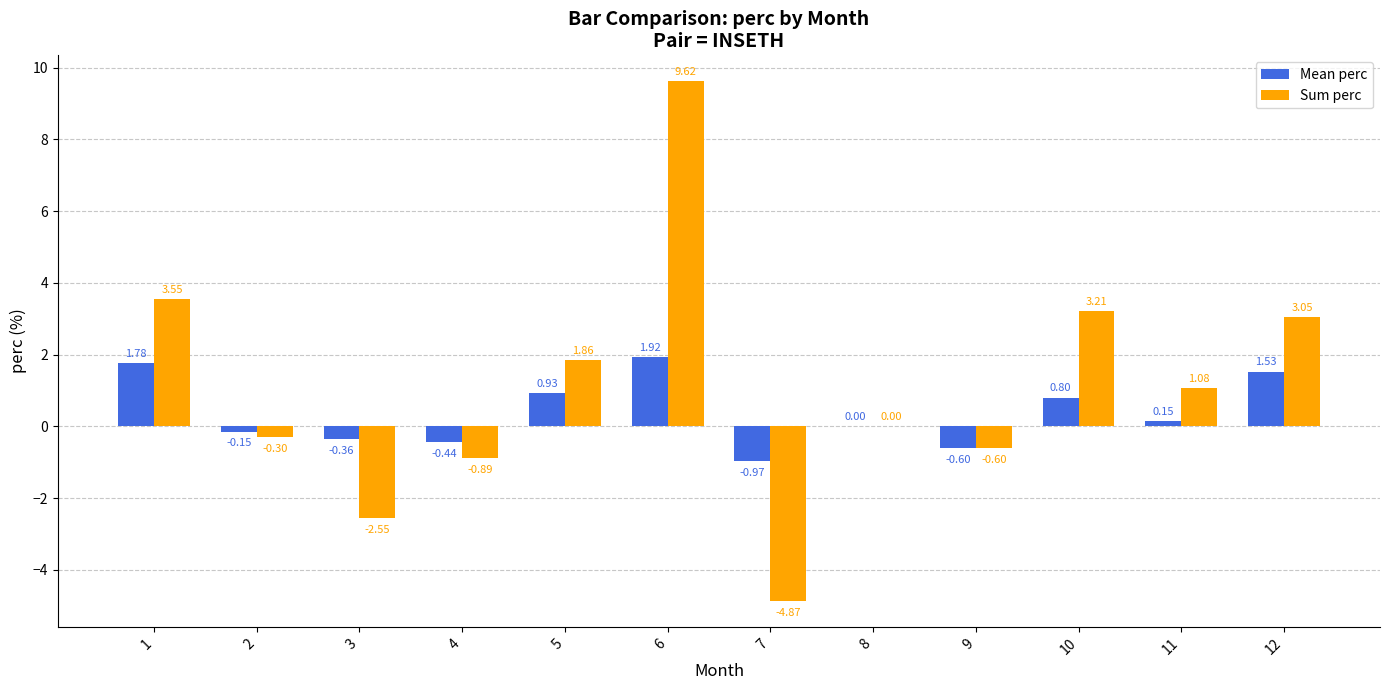

Are the bars grouped side by side (vs. stacked)?

Yes